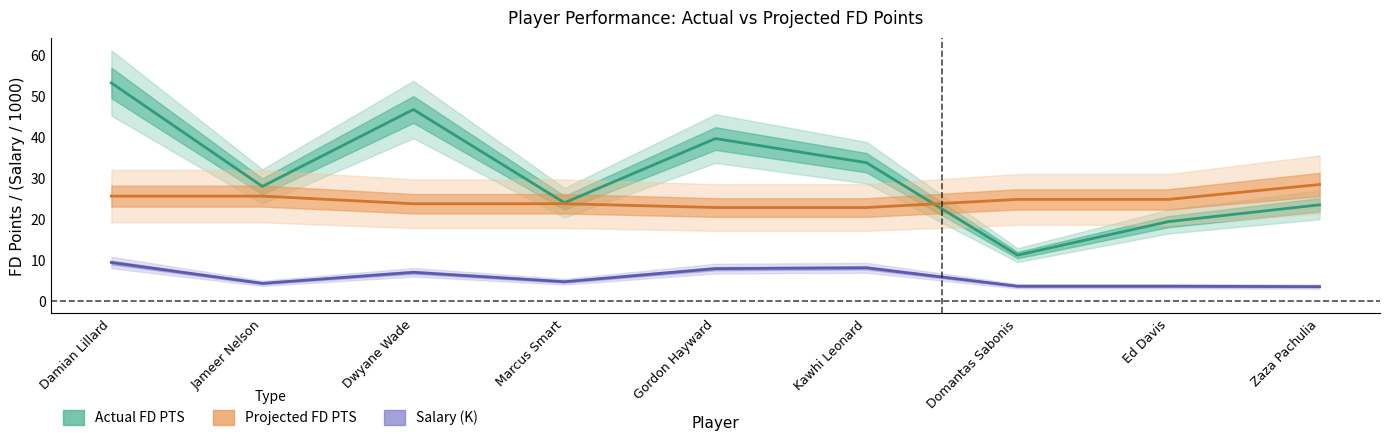

What is the label of the 4th point from the right?

Kawhi Leonard